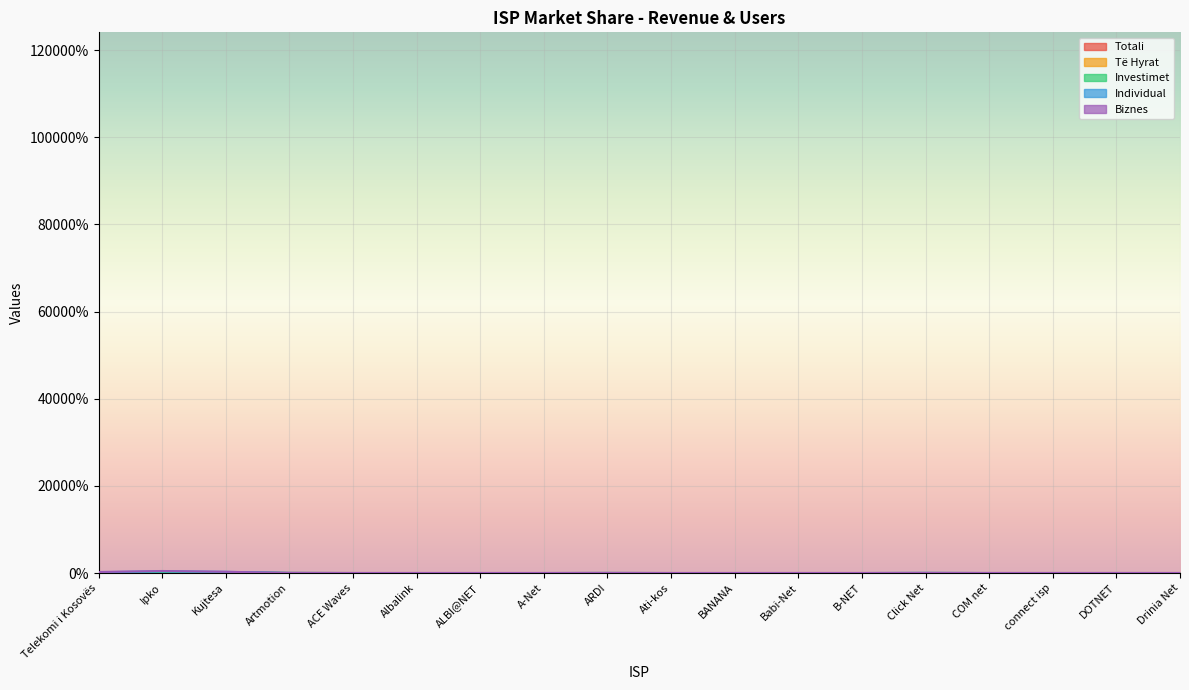

Read the Individual value at Click Net.

0.5